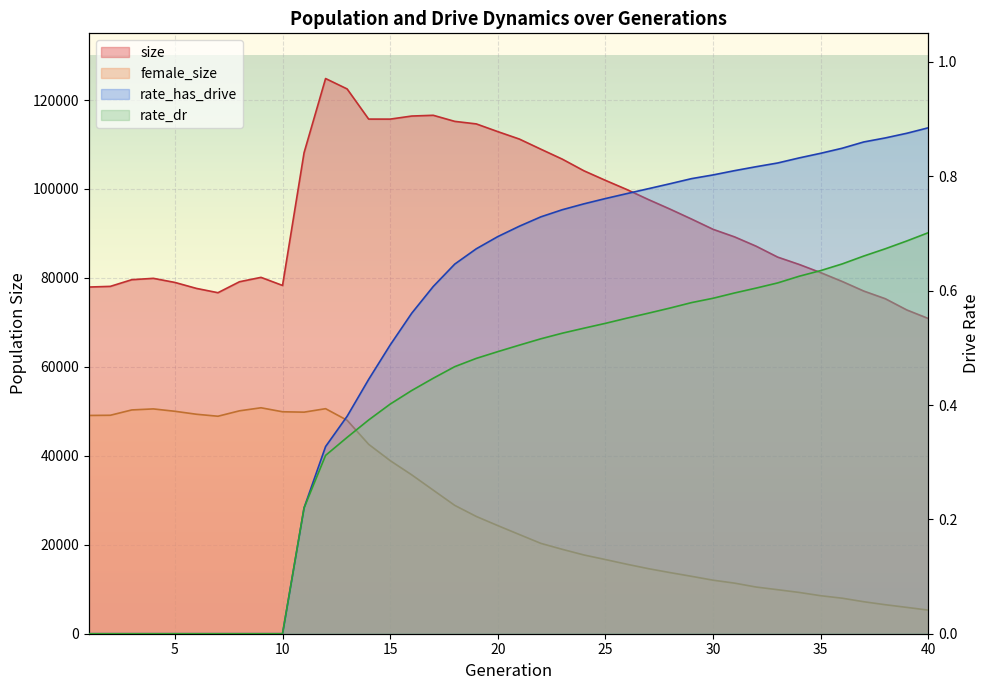

What is the spread (max minus min) of values at 24?

104094.5